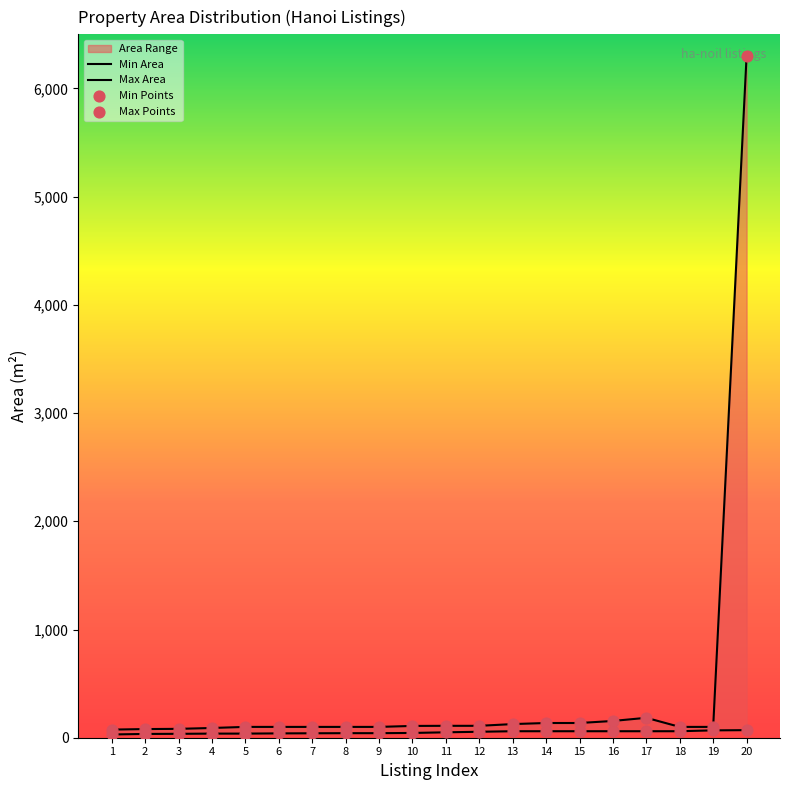

Which series contains the lowest Y value?

Min Area